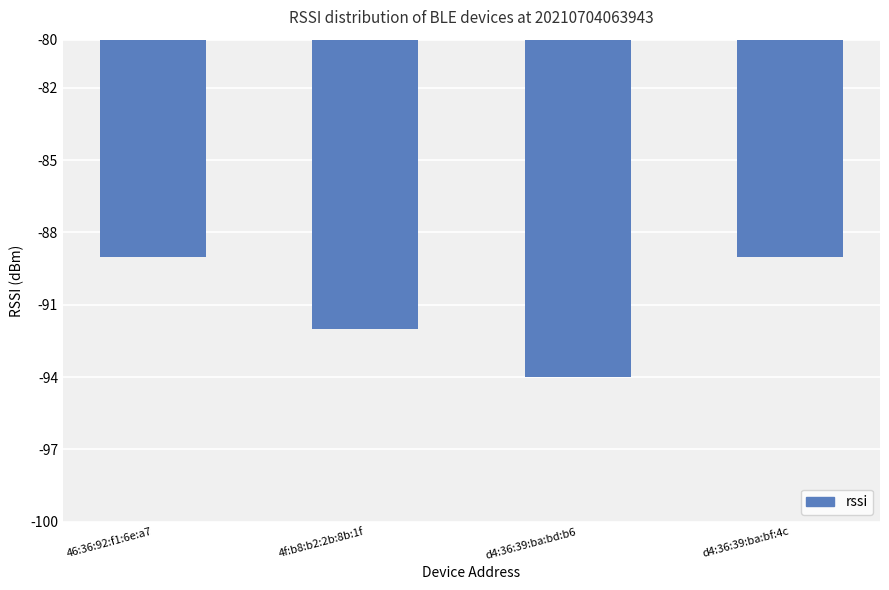

What is the minimum value shown in the chart?

-94